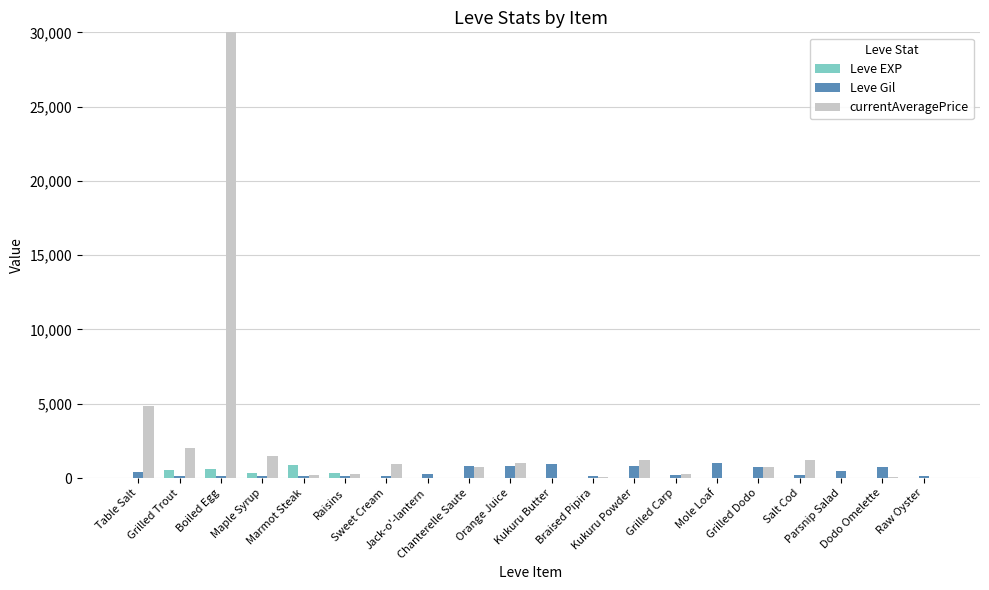

Which series has the largest total across all categories?

currentAveragePrice